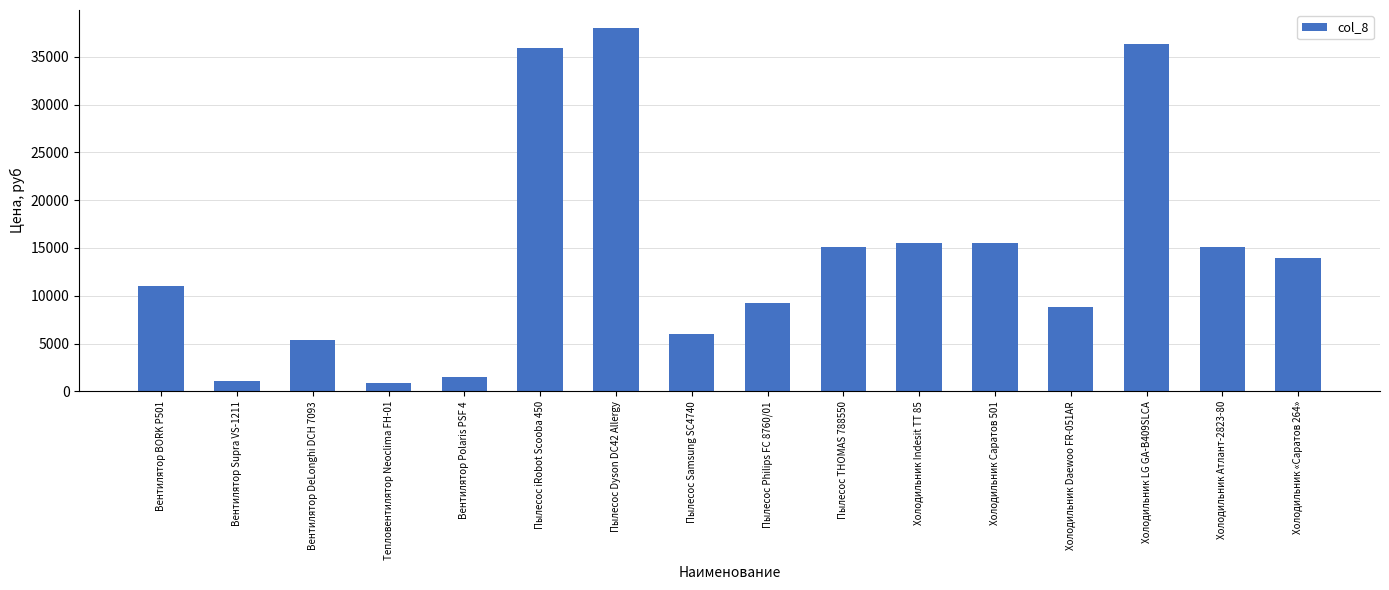

What is the change in value from Пылесос iRobot Scooba 450 to Холодильник LG GA-B409SLCA?

+472.0